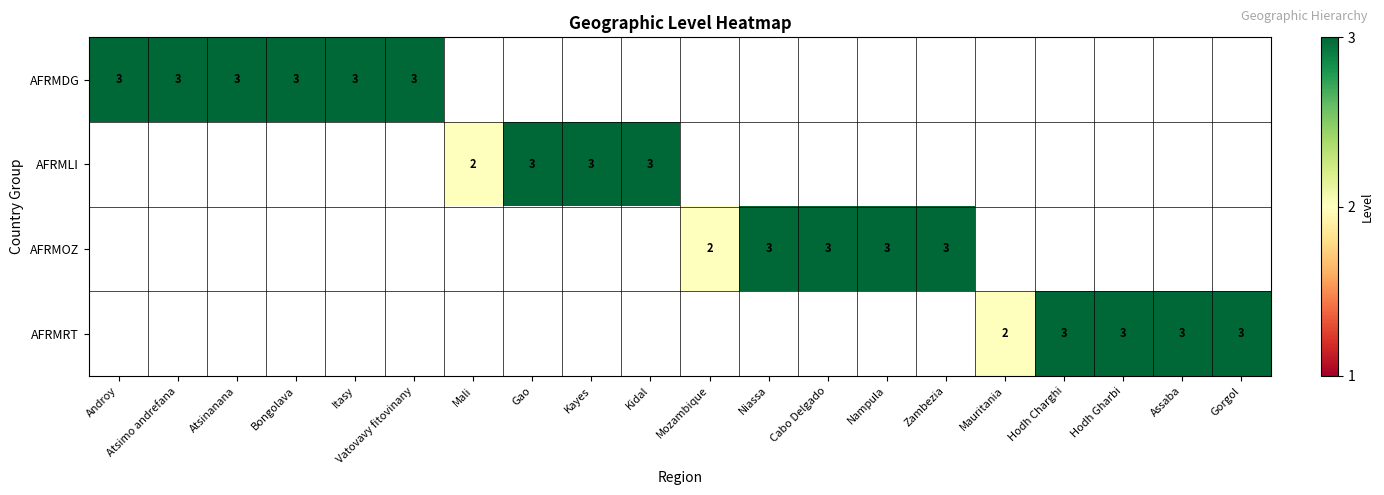

The AFRMOZ series shows 3 at Nampula. True or false?

True